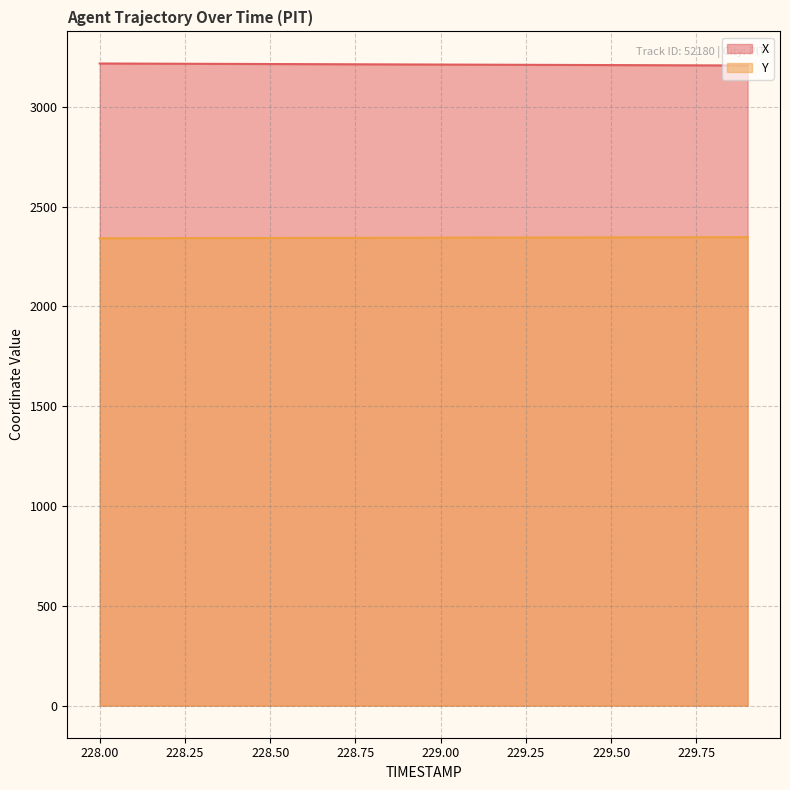

At which label is X closest to 3211?

229.0